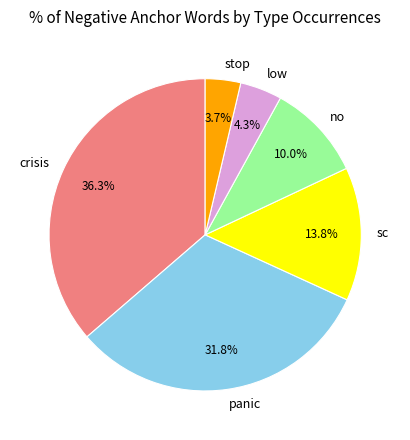

How many segments does this pie chart have?

6